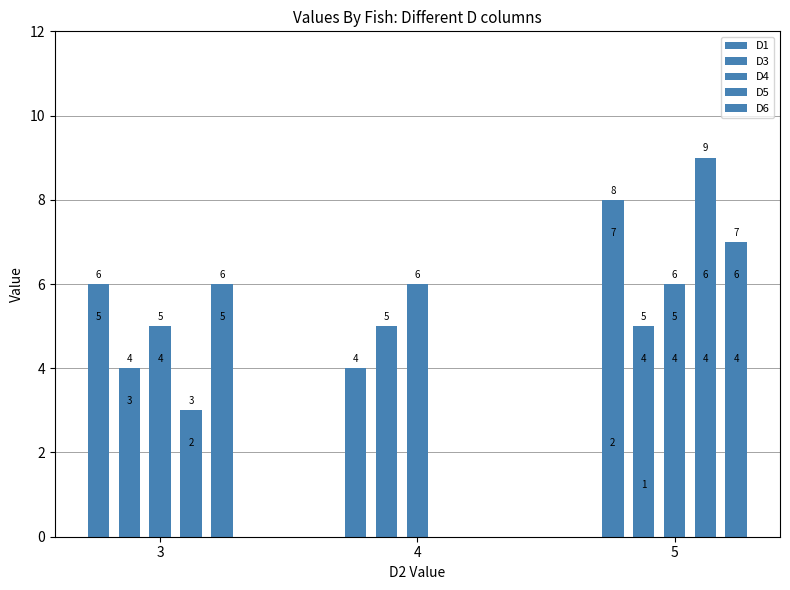

Between 3 and 3, which is larger?

3